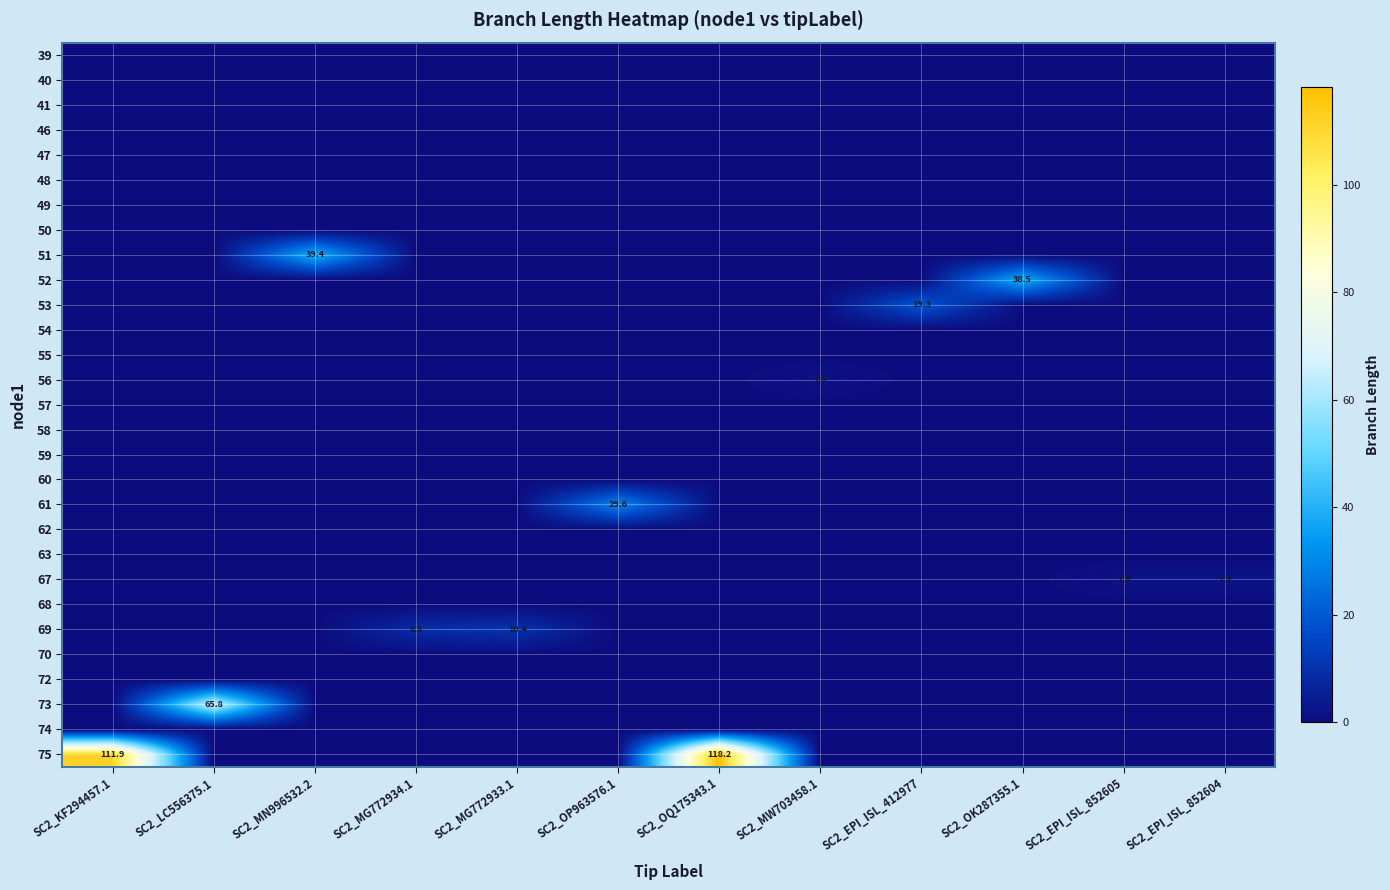

The value of 67 at SC2_EPI_ISL_412977 is 0.0. True or false?

True